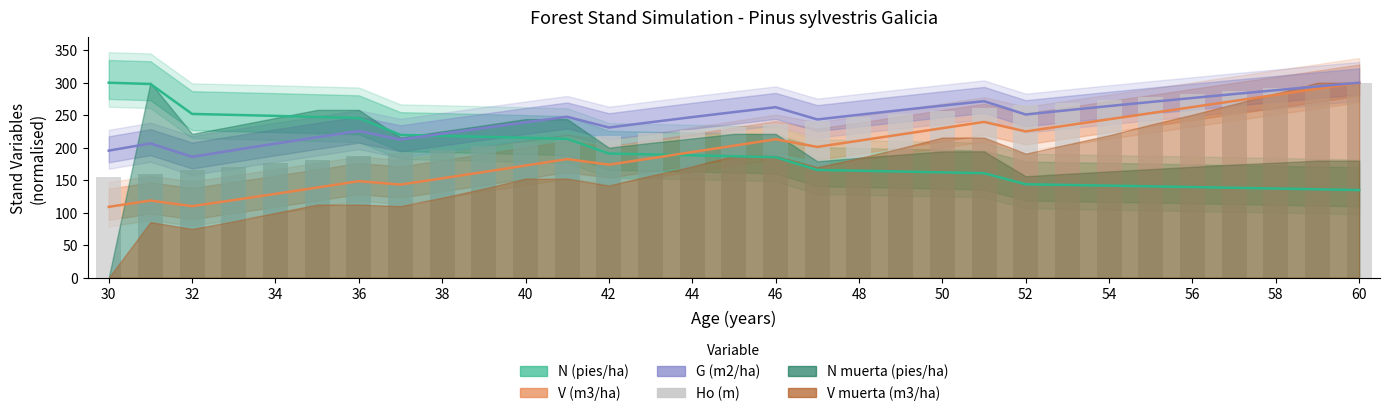

Does the chart contain any negative values?

No